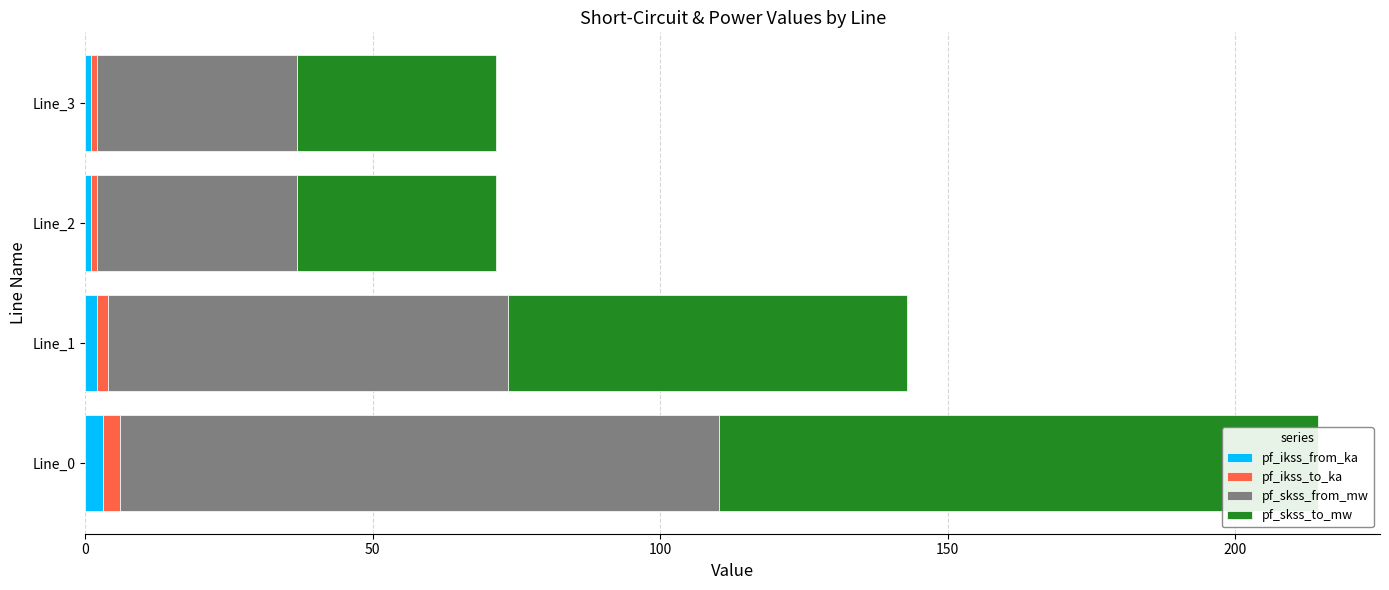

Is the value of pf_ikss_to_ka at Line_2 greater than the value of pf_skss_to_mw at Line_1?

No